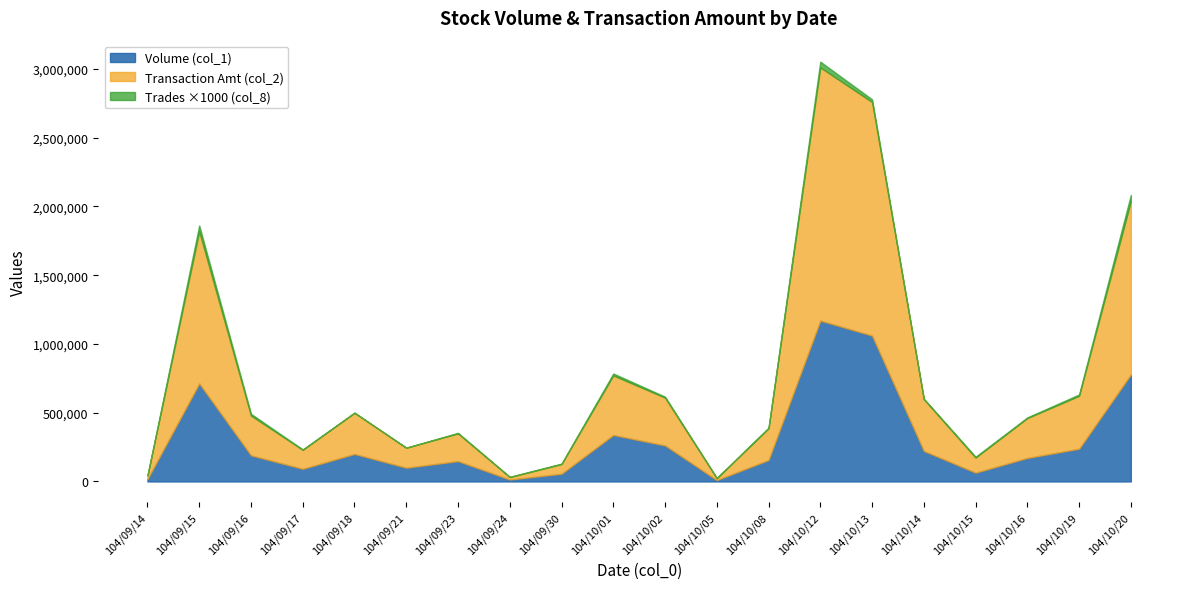

Does the chart display data point markers on the line(s)?

No